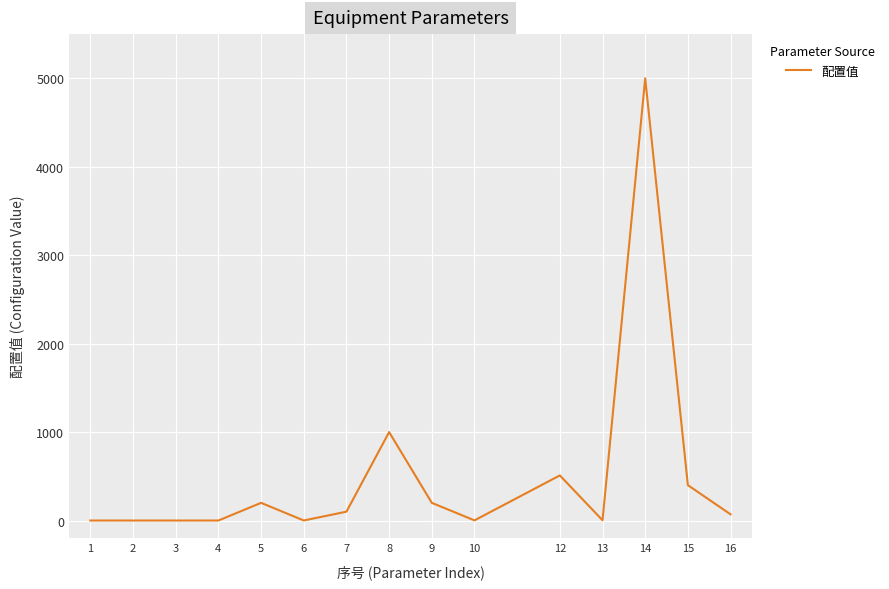

What is the difference between the maximum and minimum values?

5000.0